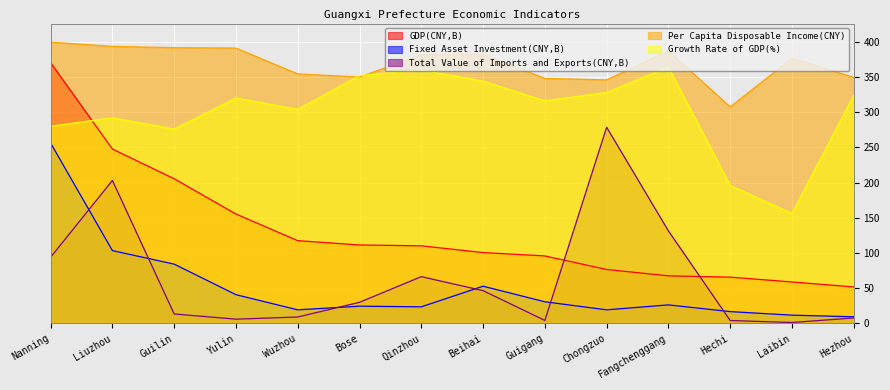

At which label is GDP(CNY,B) closest to 211?

Guilin